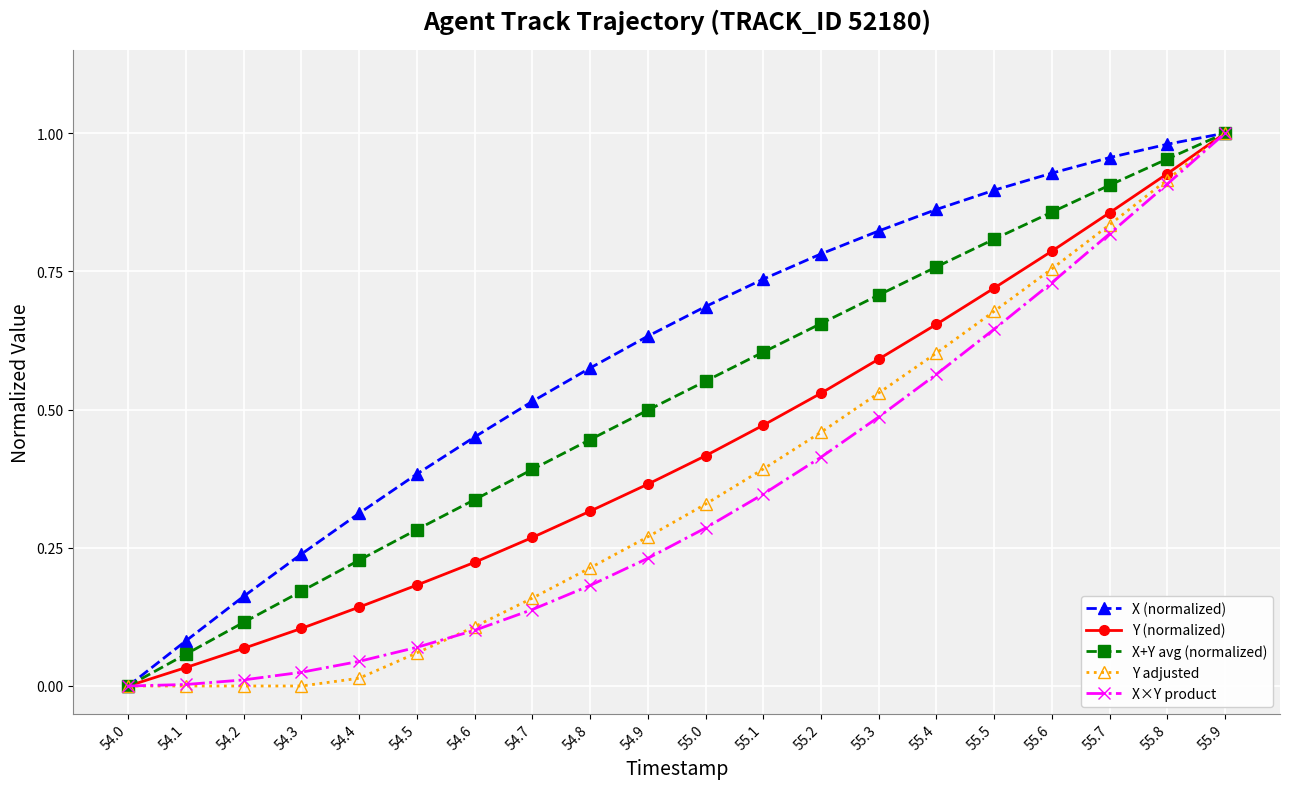

Which series changed the most between 55.3 and 55.8?

X×Y product